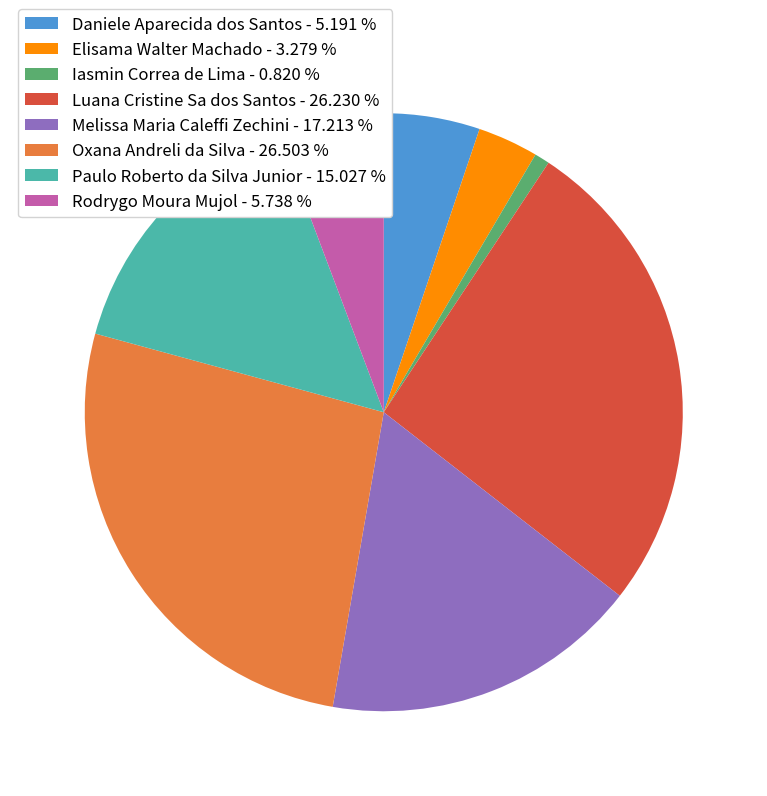

Is there any slice that represents more than half of the pie?

No